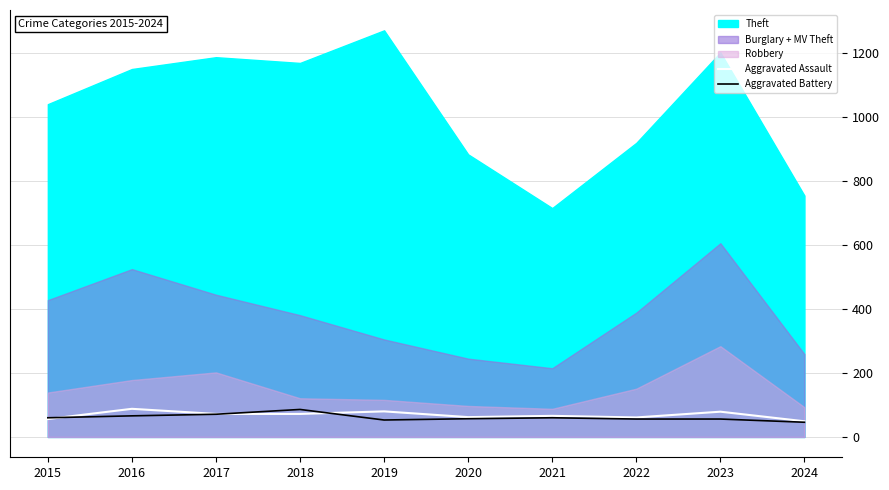

After their last crossing, which series has the higher values: Aggravated Battery or Aggravated Assault?

Aggravated Assault